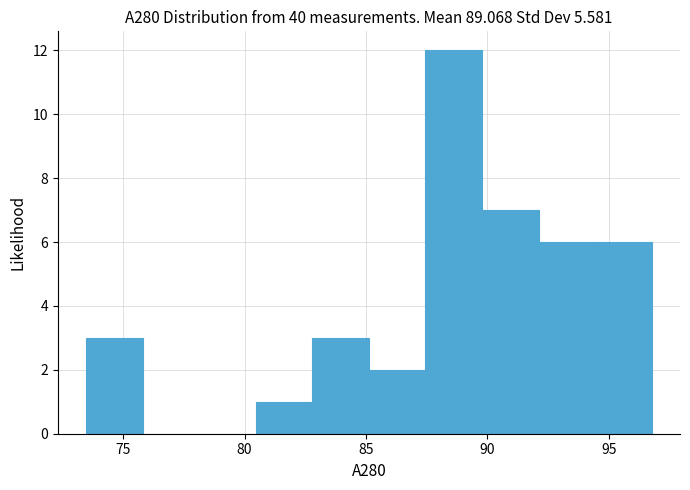

What is the height of the bar covering 90.0 to 92.0 on the x-axis? Neither the bar edges nor the heights are printed on the chart, so give them approximately, as read against the axes.

7